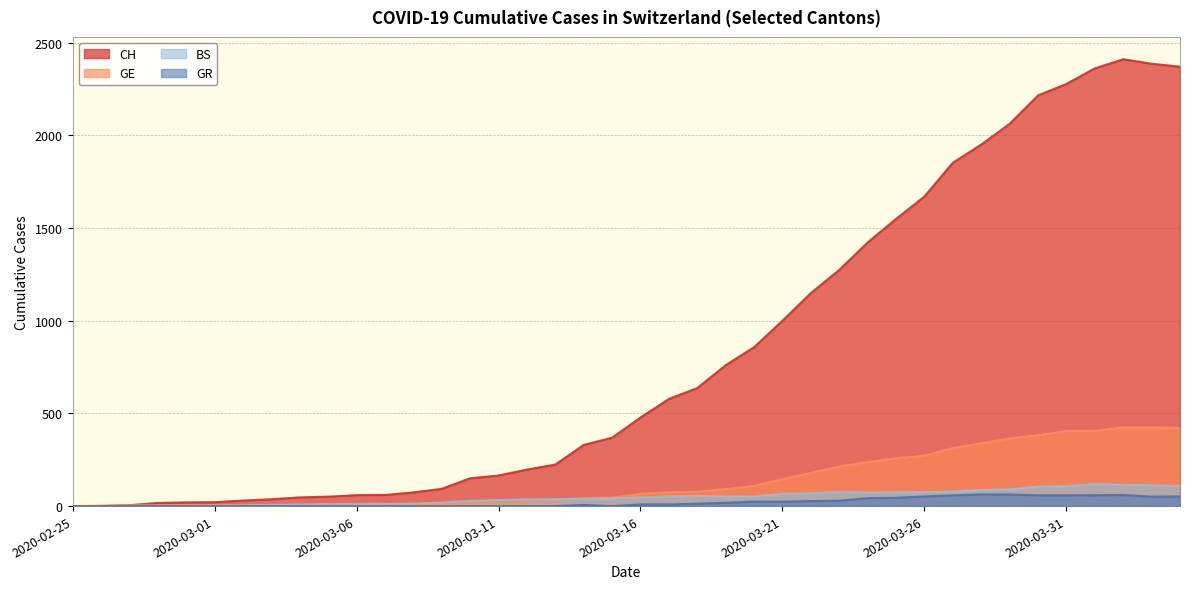

Which label corresponds to the smallest value in the chart?

2020-02-25